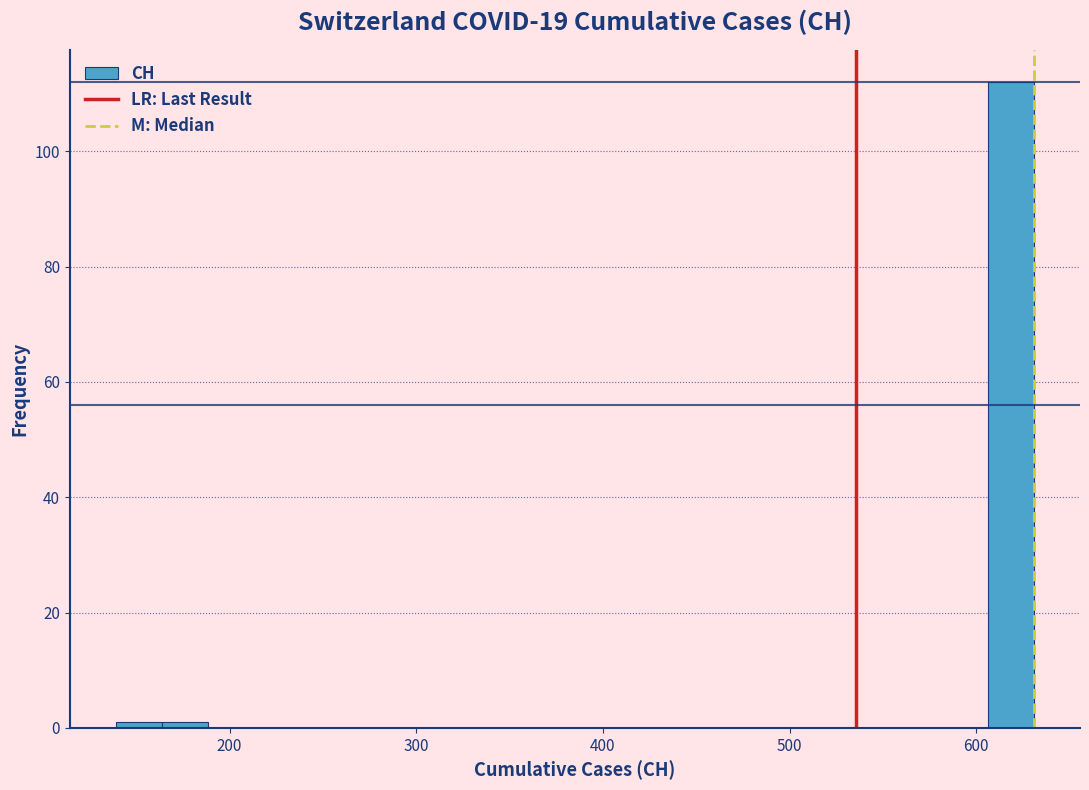

Around what value on the x-axis is the tallest bar? Give the approximate position of its centre, as read against the axis.

620